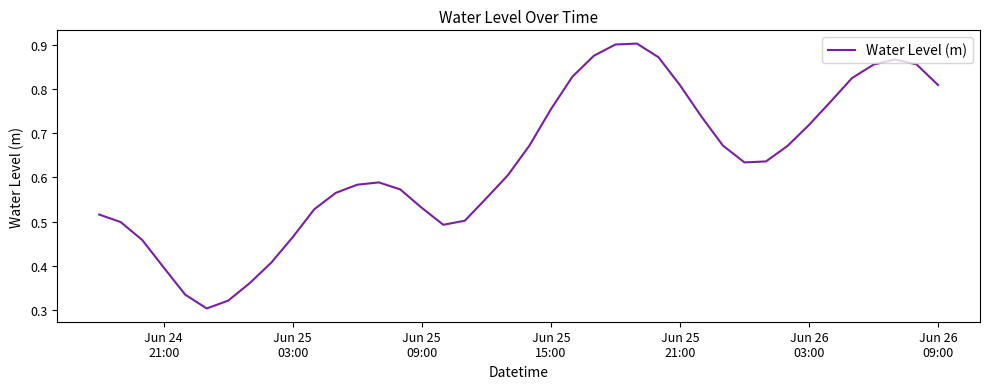

How many lines are shown in the chart?

1